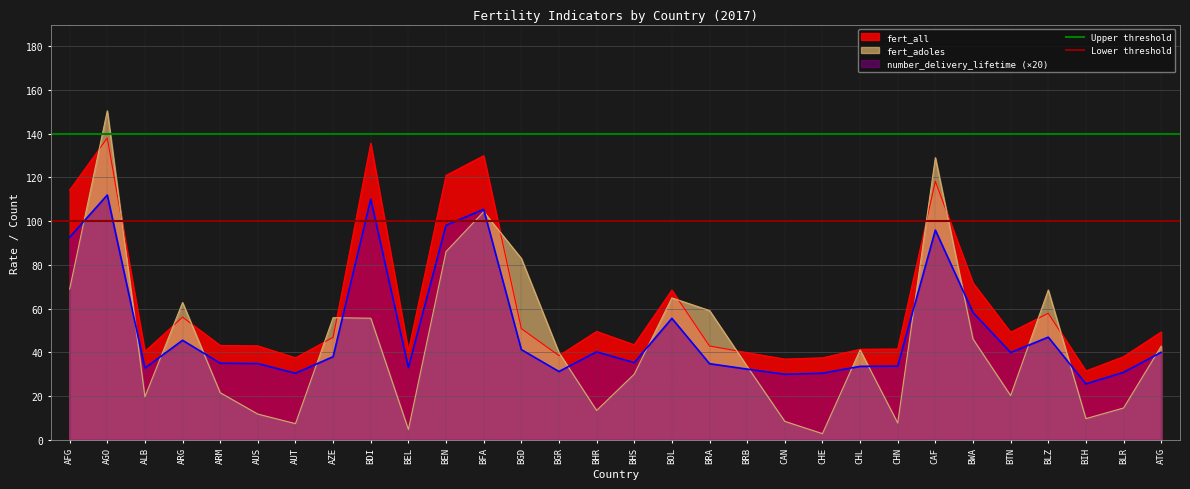

Is the value of number_delivery_lifetime (×20) at ATG greater than the value of fert_all at BEN?

No